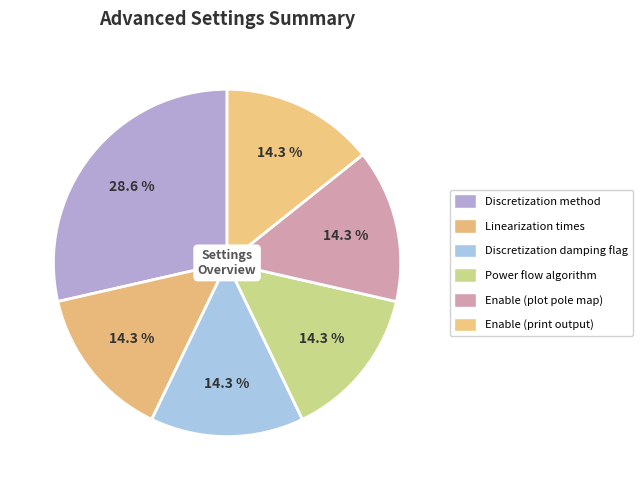

The Power flow algorithm slice represents 14% of the pie. True or false?

True